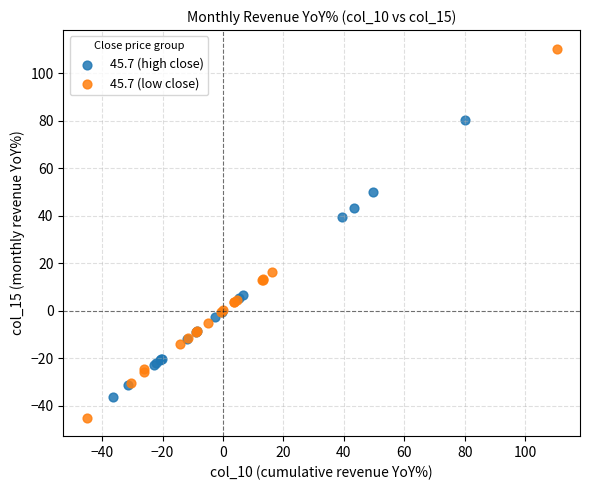

What are all the series names shown in the legend?

45.7 (high close), 45.7 (low close)